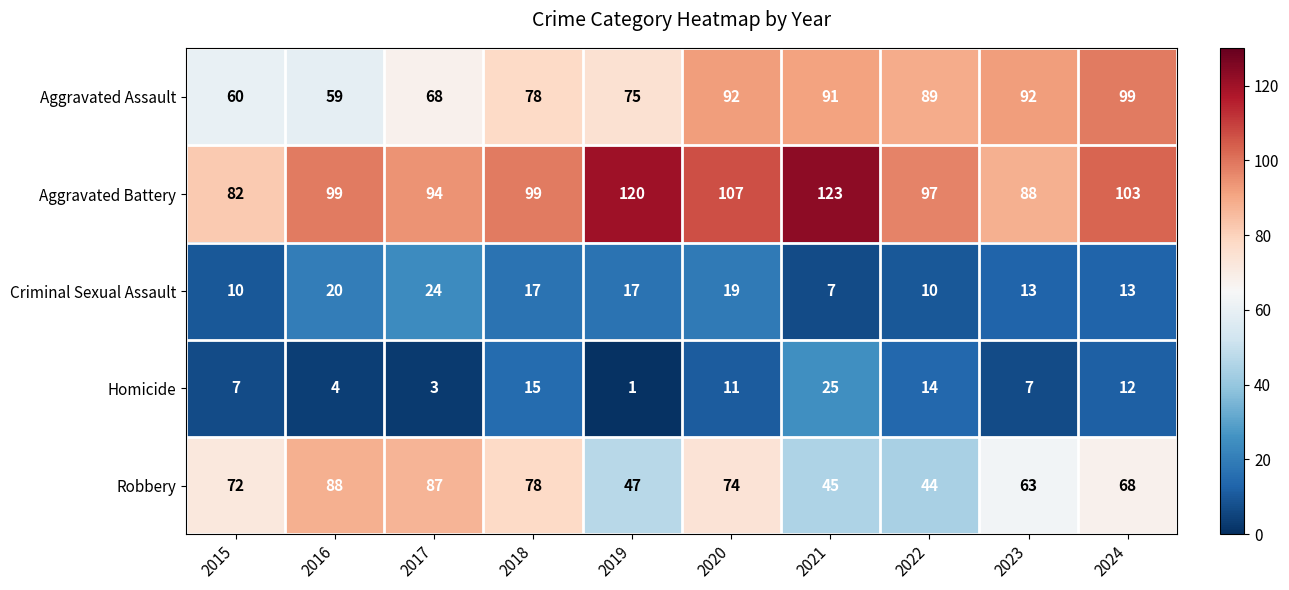

Between 2018 and 2019, which series saw the biggest shift?

Robbery